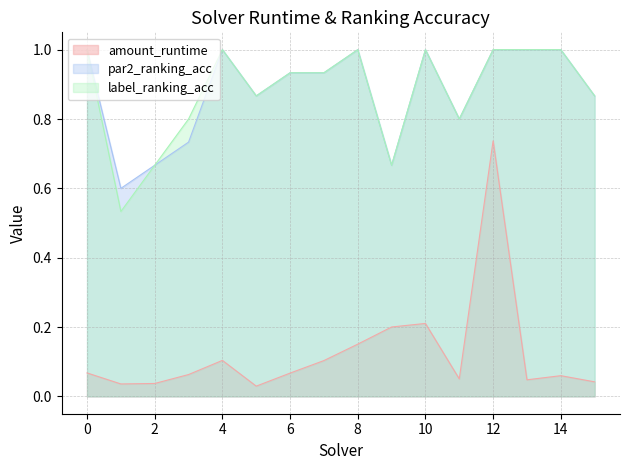

True or false: par2_ranking_acc has more than 0 interior local peaks.

True